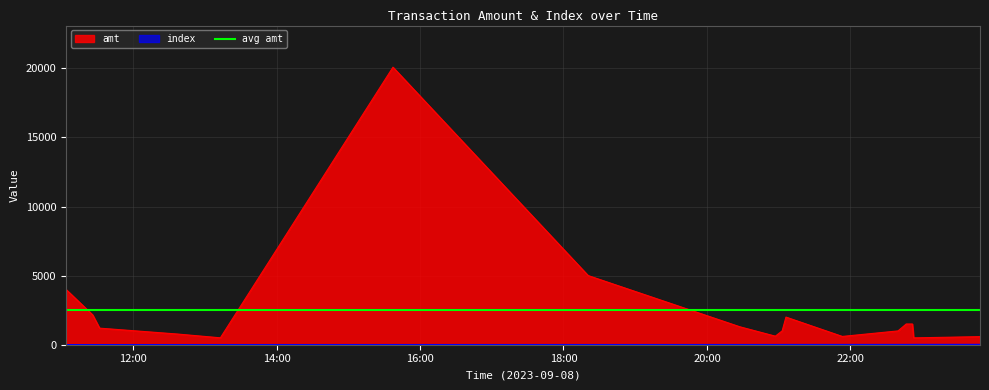

What is the maximum value for index?

17.0